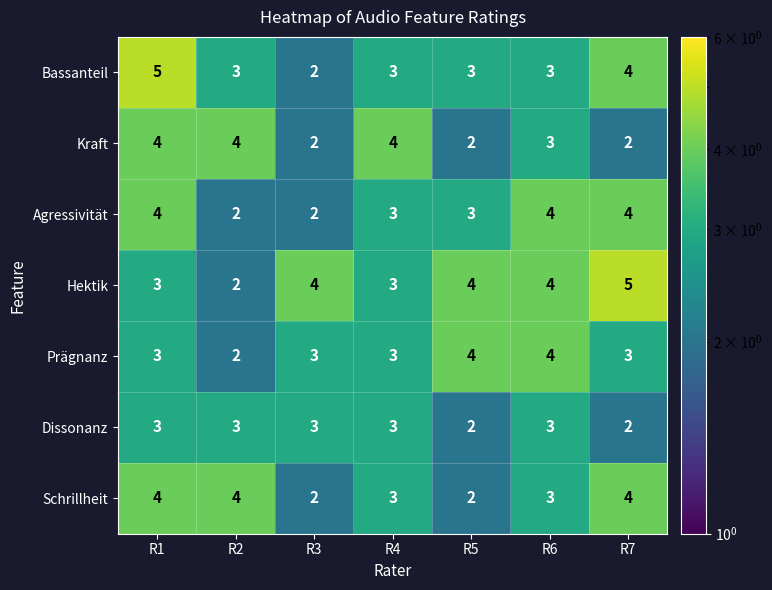

What is the sum of all Hektik values?

25